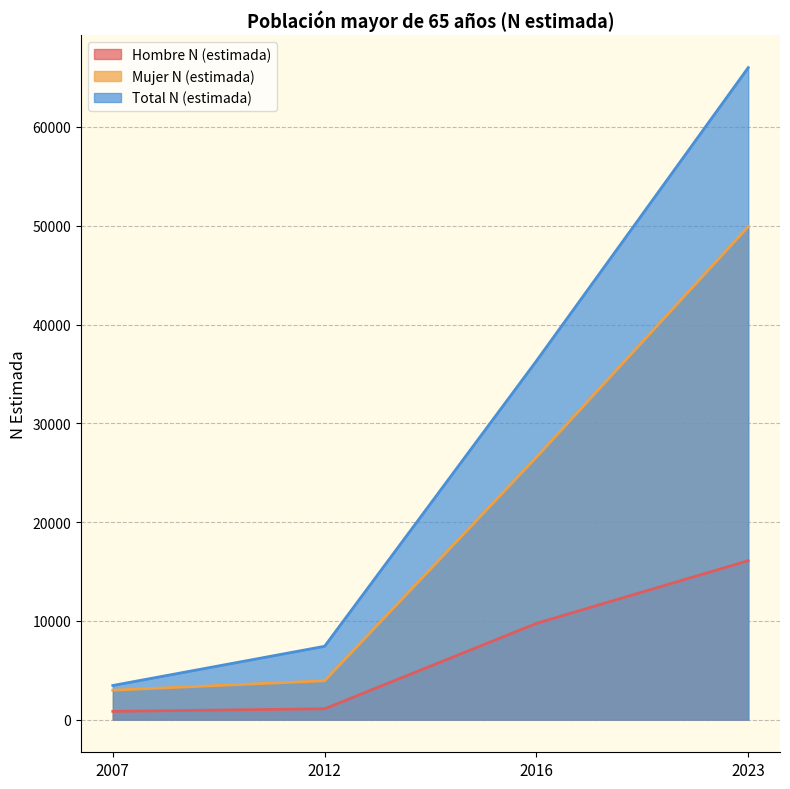

True or false: Mujer N (estimada) and Hombre N (estimada) intersect in this chart.

False